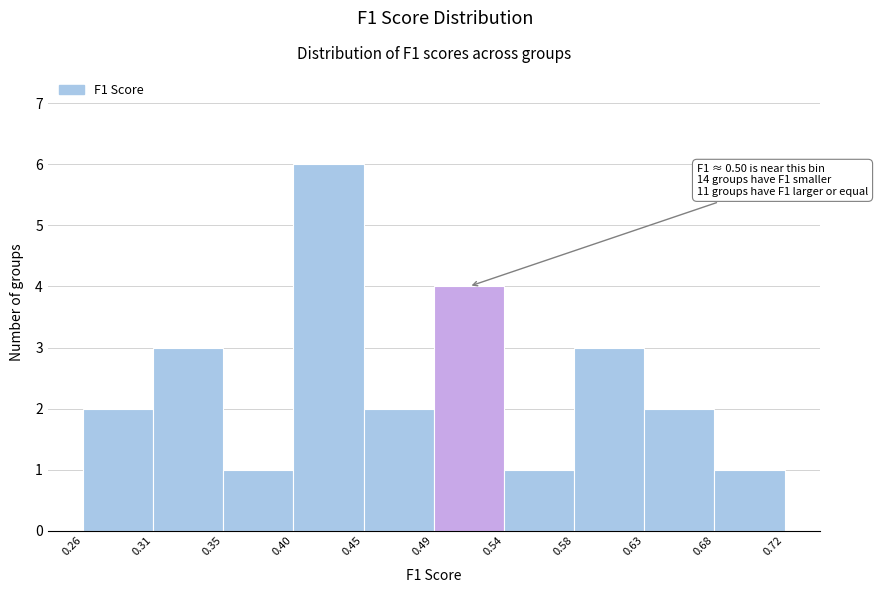

Which range on the x-axis has the tallest bar?

0.40 to 0.45